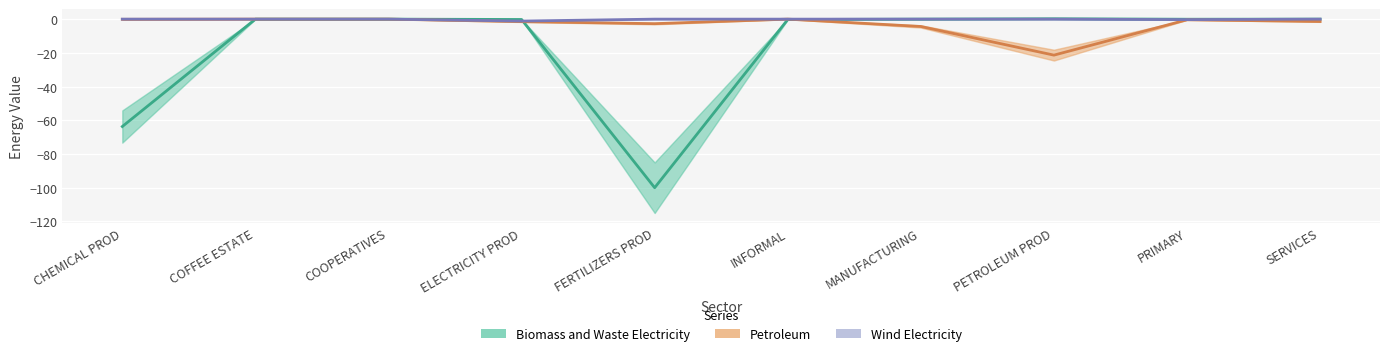

True or false: Wind Electricity and Petroleum intersect in this chart.

False